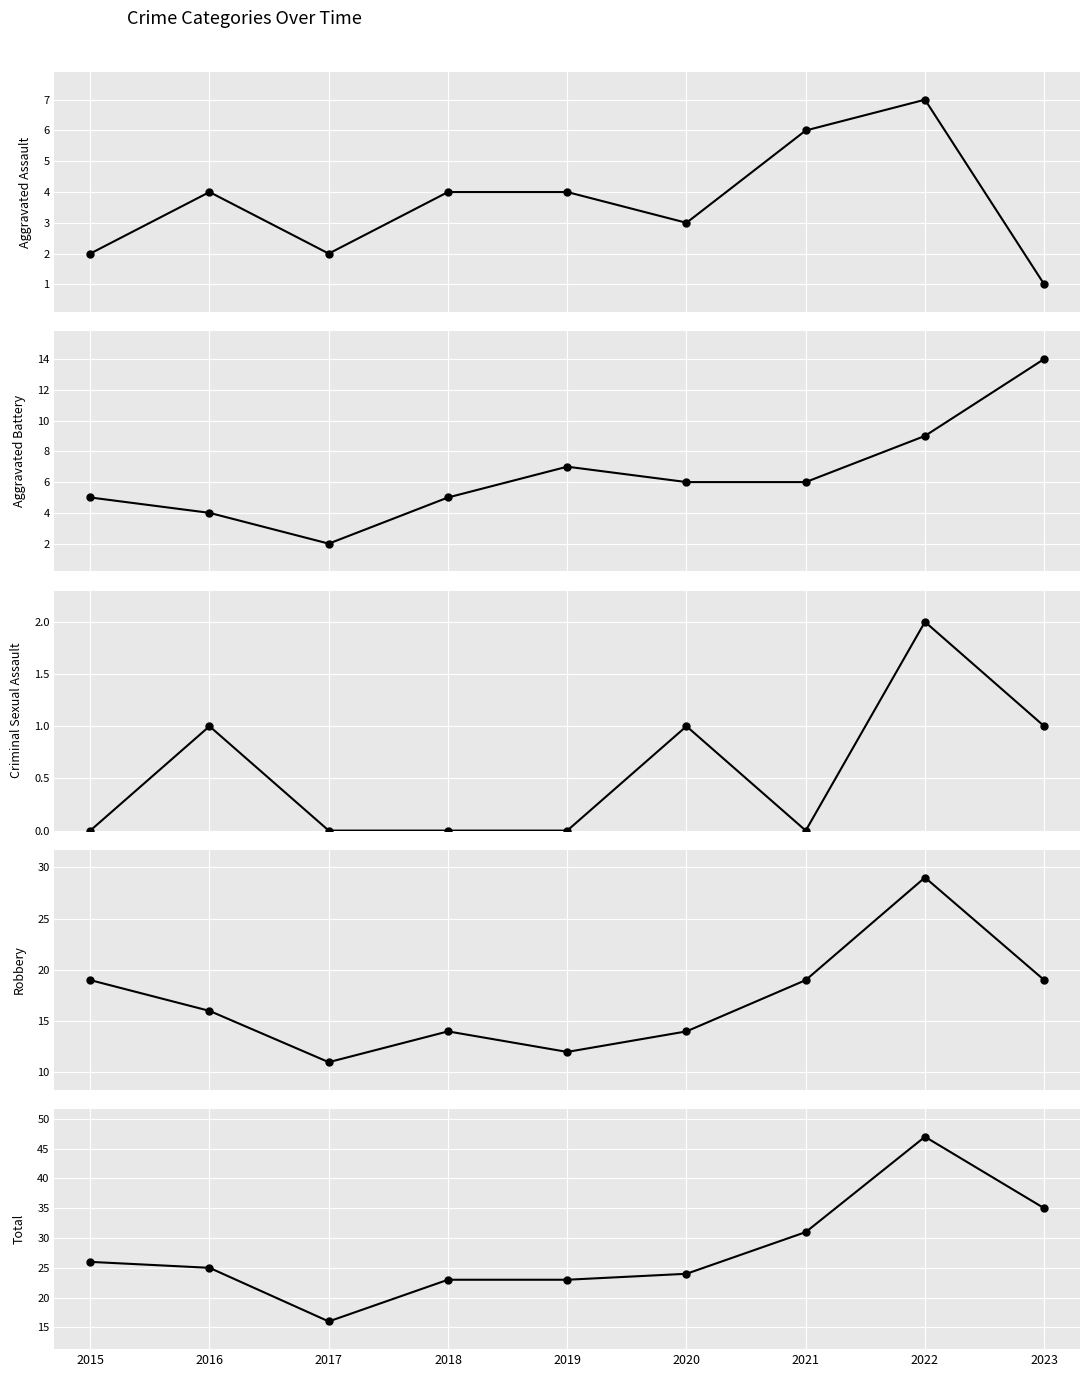

In Aggravated Battery, how many points are lower than both neighbors (excluding endpoints)?

1